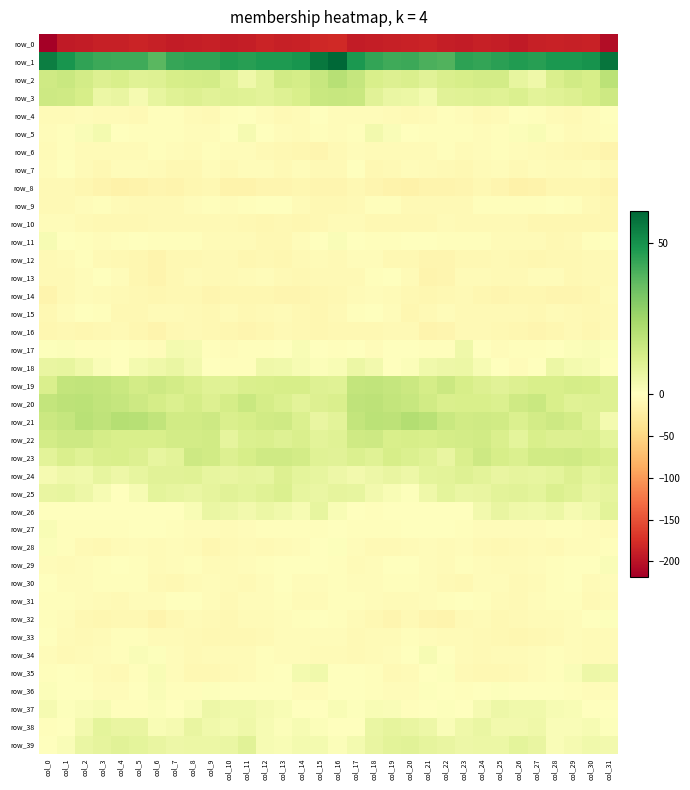

What is the difference between the second highest and second lowest values in the row_7 series?

9.0